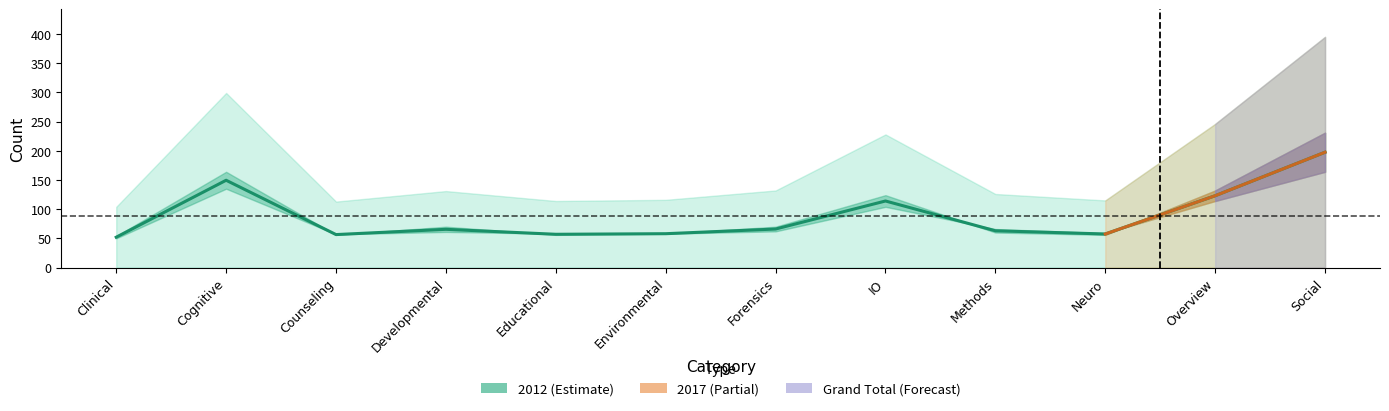

What is the value of the Grand Total point at the 7th from the left?

132